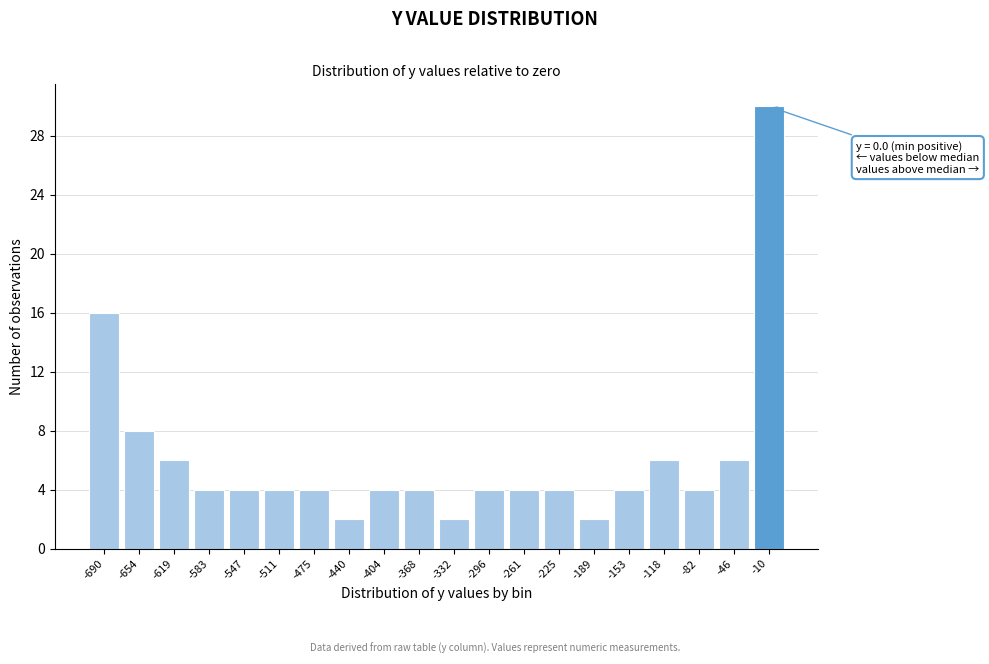

Reading left to right, what are all the values shown in this chart?

-690=16	-654=8	-619=6	-583=4	-547=4	-511=4	-475=4	-440=2	-404=4	-368=4	-332=2	-296=4	-261=4	-225=4	-189=2	-153=4	-118=6	-82=4	-46=6	-10=30